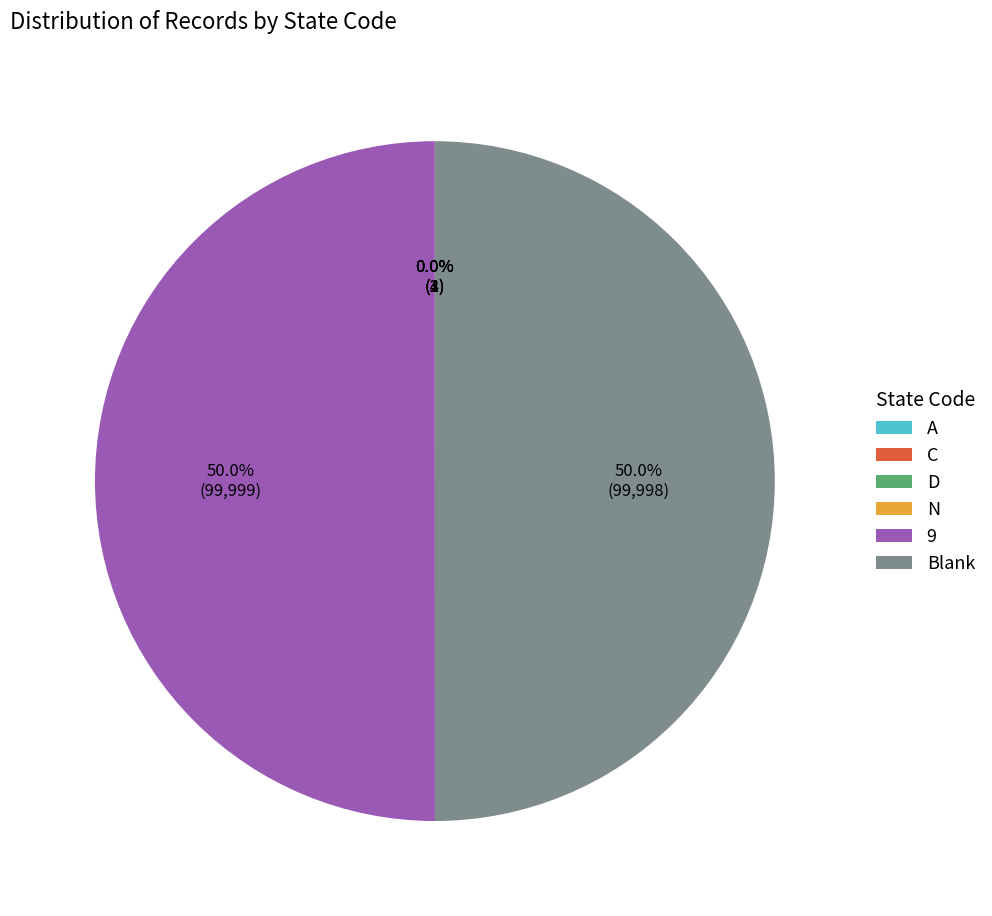

What is the ratio of the value at 9 to the value at Blank?

1.0